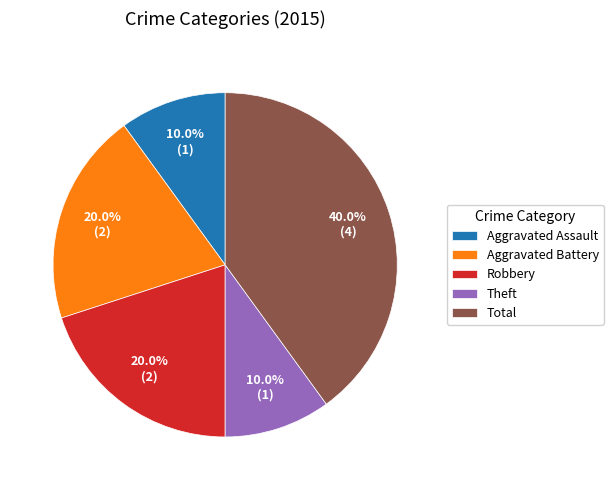

How many slices are in this pie chart?

5